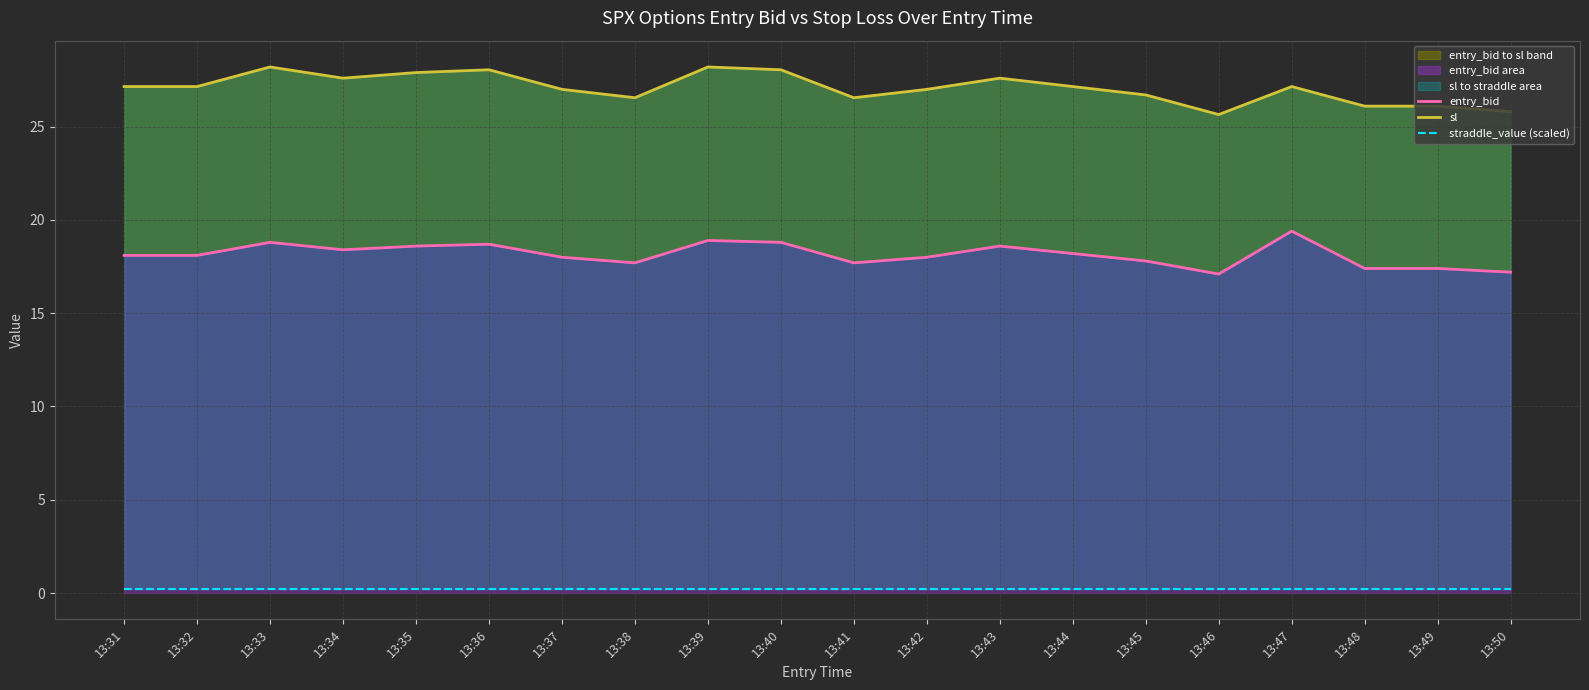

Count the number of categories in the chart.

20